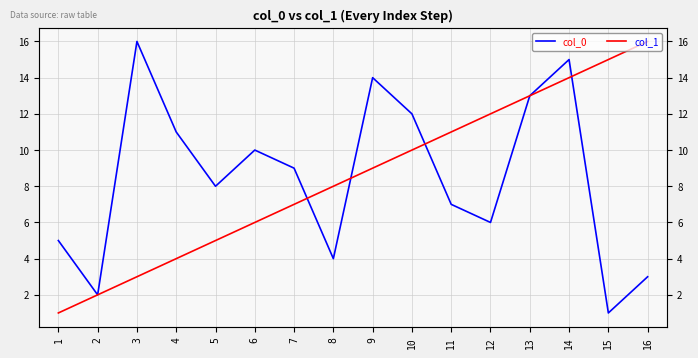

The value of col_1 at 16 is 16. True or false?

True